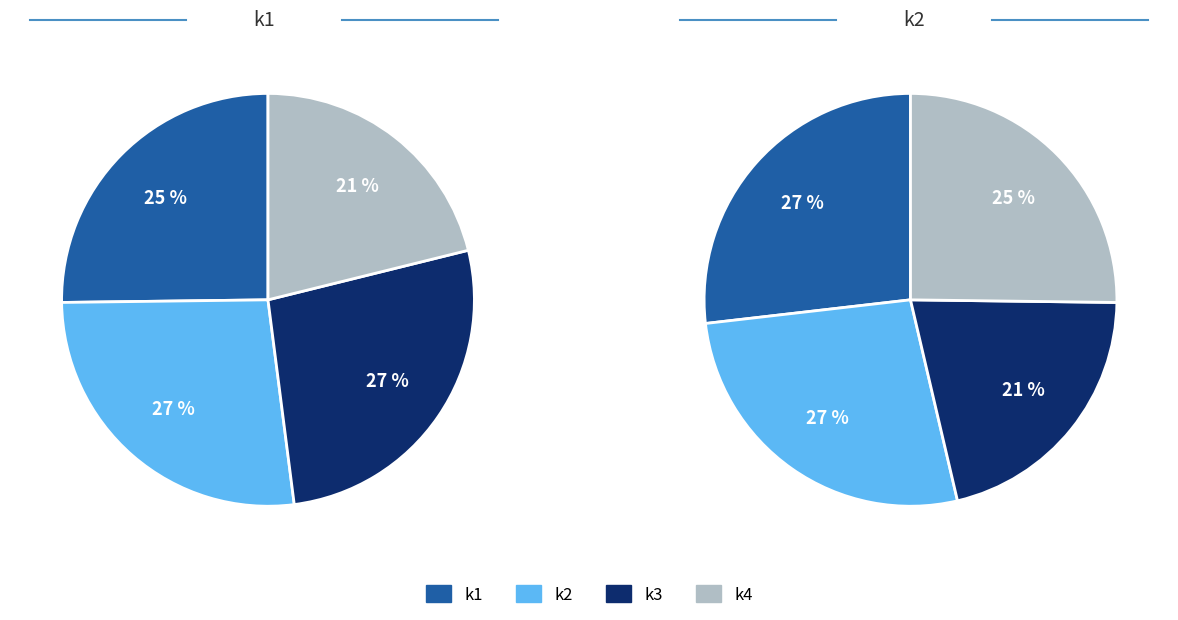

Does i7 account for over 50% of the chart?

No